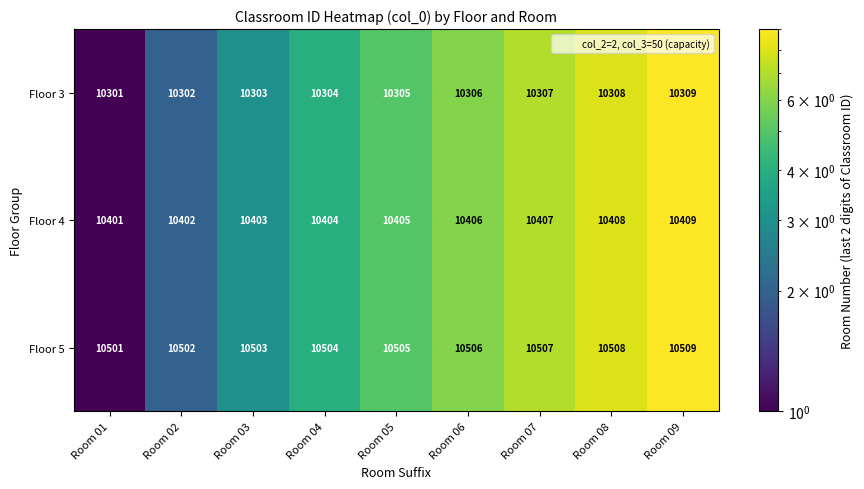

Rank the categories by Floor 5 value from lowest to highest.

Room 01, Room 02, Room 03, Room 04, Room 05, Room 06, Room 07, Room 08, Room 09